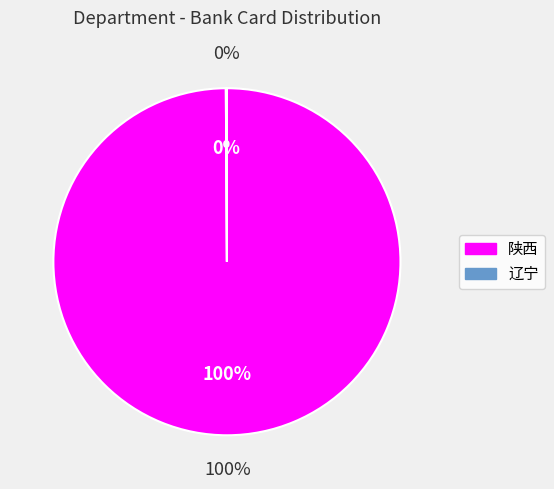

Which slice is the smallest?

辽宁